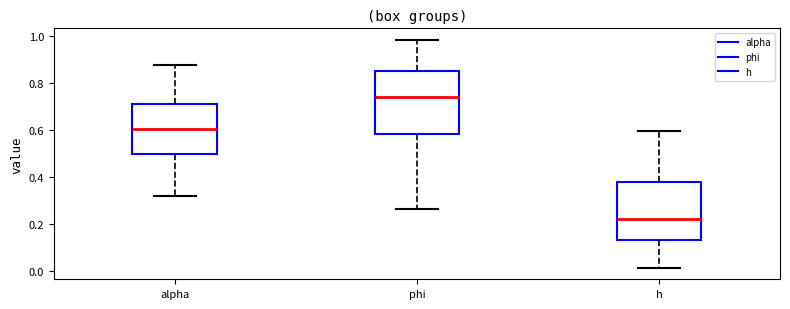

Reading left to right, read every box against the y-axis: the position of its median line, the range the box covers, and the ends of its whiskers. The values are not printed on the chart, so give them approximately, as read against the axis.

alpha: median 0.60, box 0.50 to 0.72, whiskers 0.32 to 0.88
phi: median 0.74, box 0.58 to 0.86, whiskers 0.26 to 0.98
h: median 0.22, box 0.12 to 0.38, whiskers 0.02 to 0.60